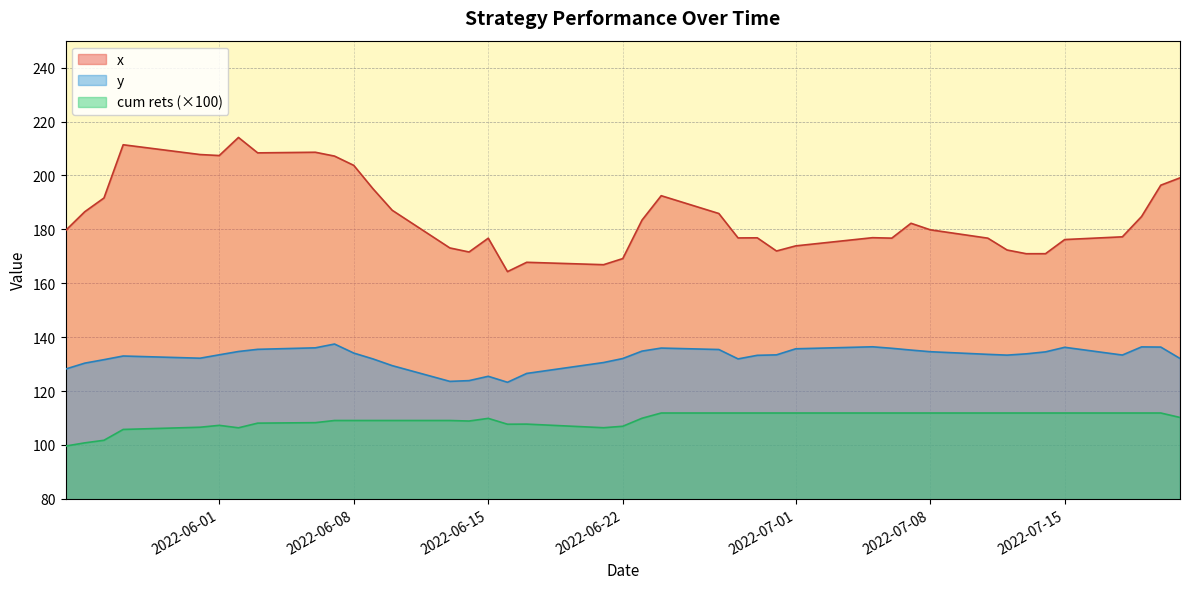

What is the value of the cum rets point at the 7th from the left?

106.4